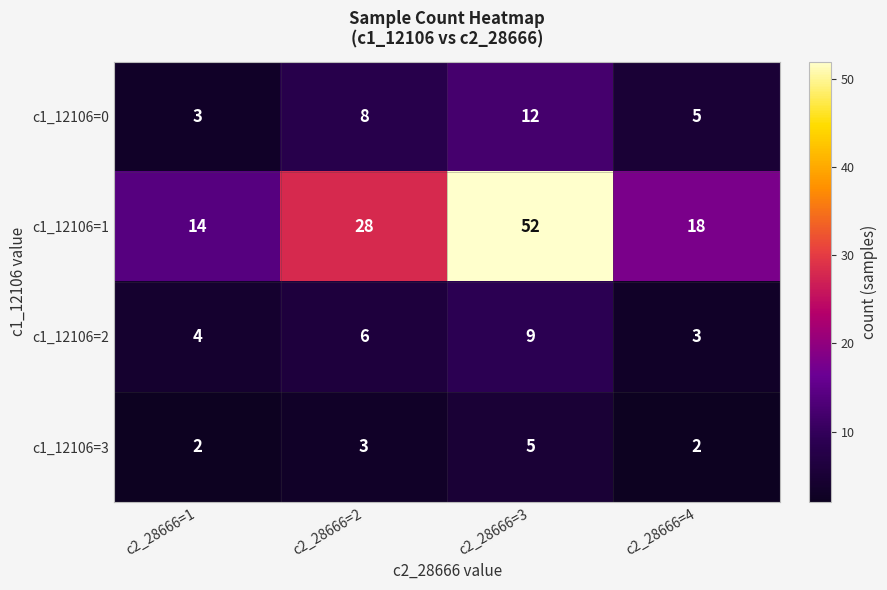

Is the value of c1_12106=2 at c2_28666=3 greater than the value of c1_12106=3 at c2_28666=4?

Yes